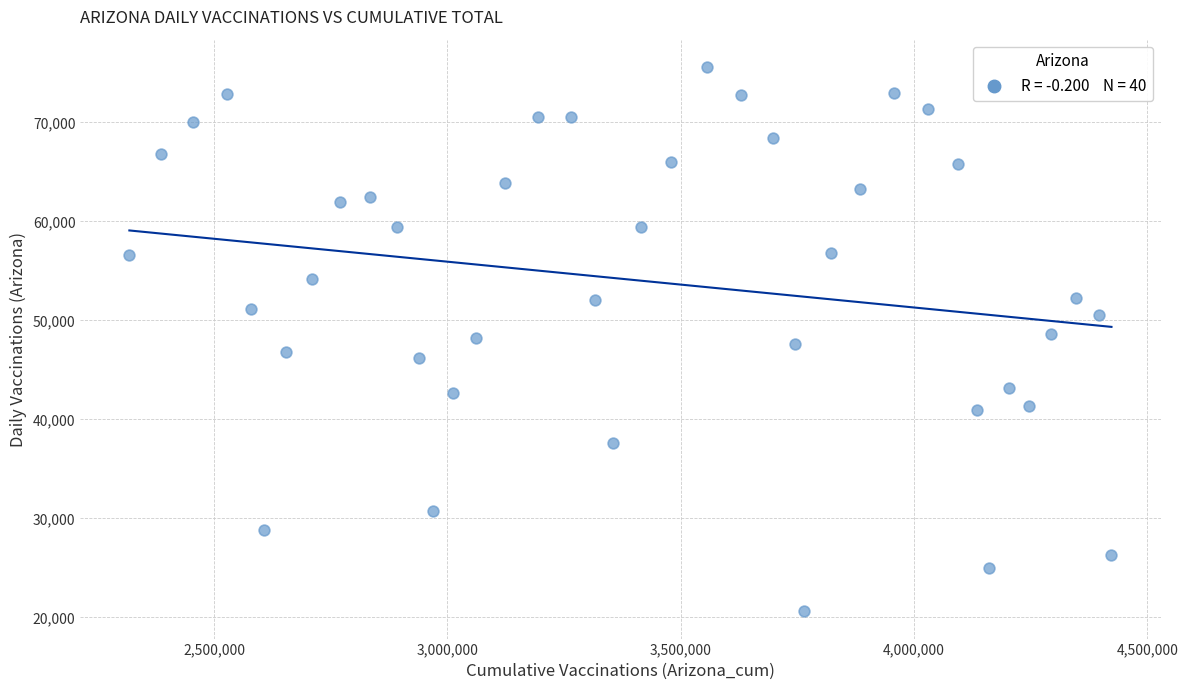

What is the range of X values (max minus min)?

2105294